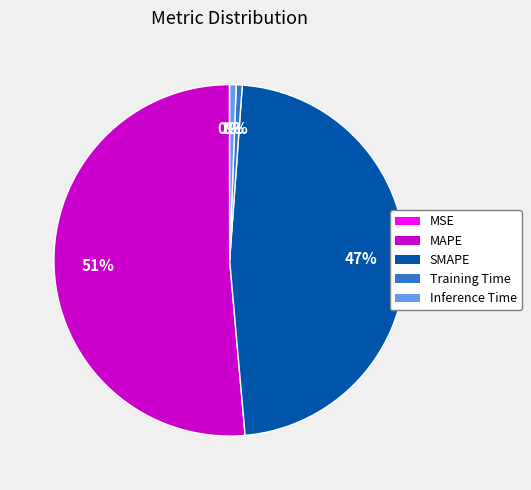

Is it true that Inference Time is 1% of the pie?

True